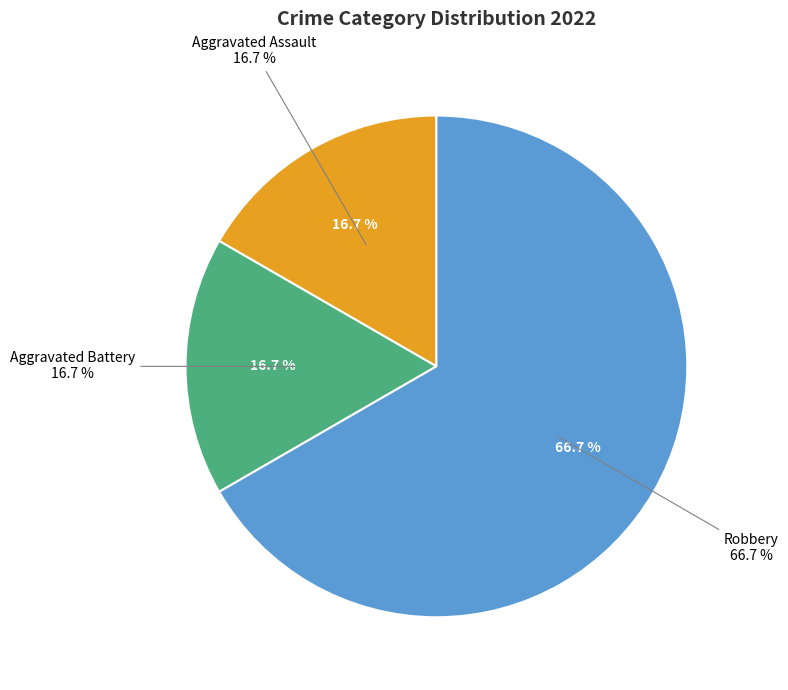

Does Aggravated Battery account for over 50% of the chart?

No